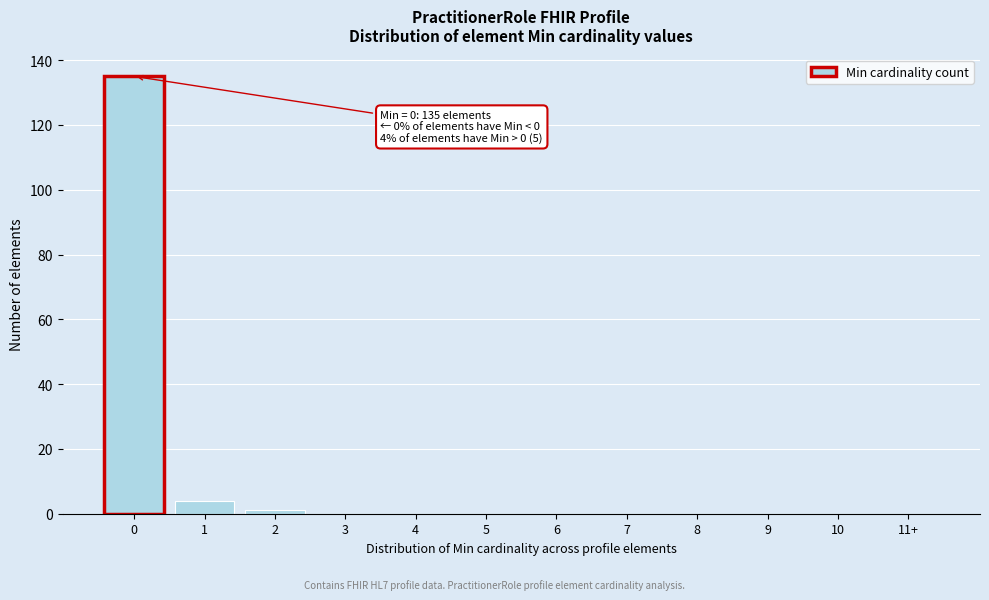

Reading right to left, transcribe all the data shown in this chart.

11+=0	10=0	9=0	8=0	7=0	6=0	5=0	4=0	3=0	2=1	1=4	0=135